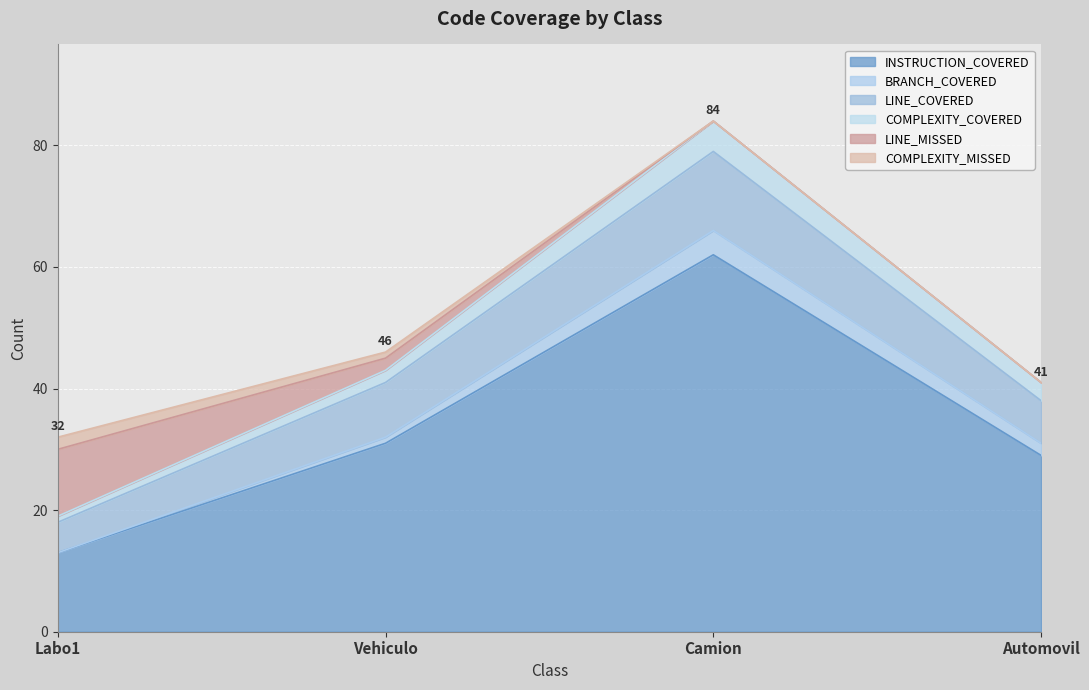

What is the total value across all series at Vehiculo?

46